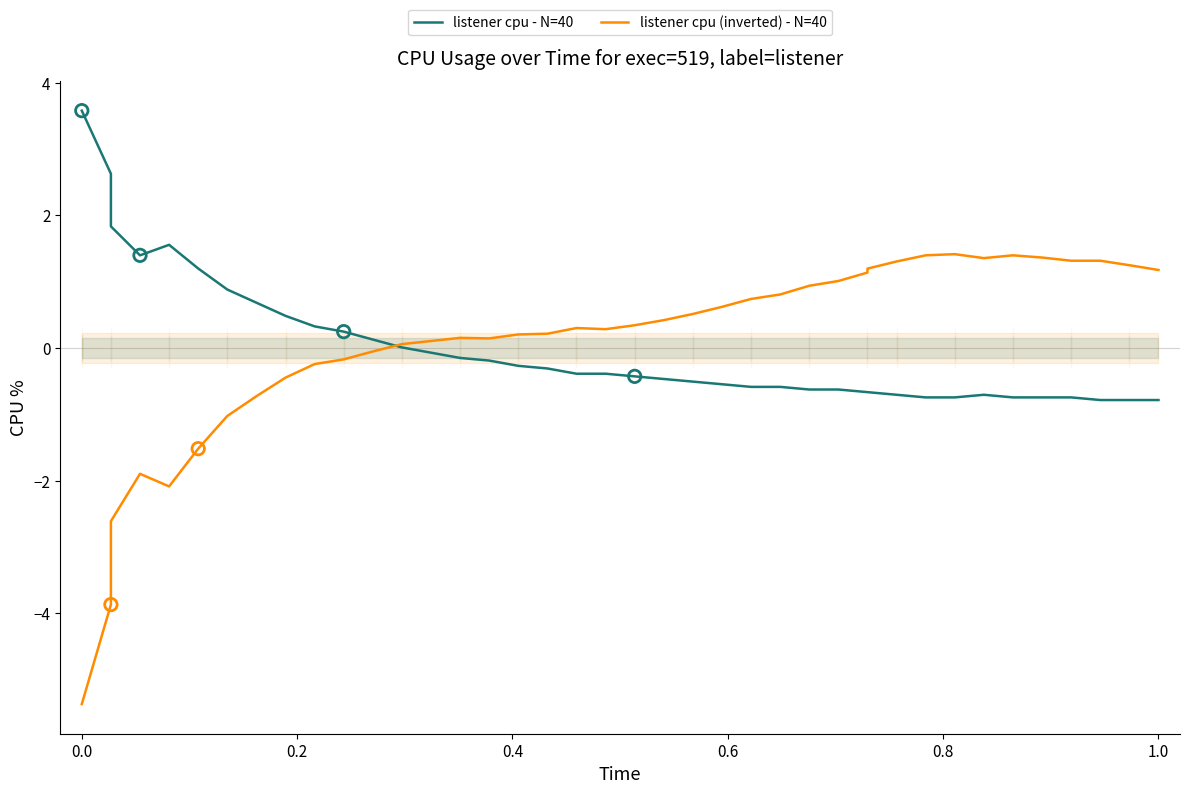

At how many categories does at least one series exceed 2?

2